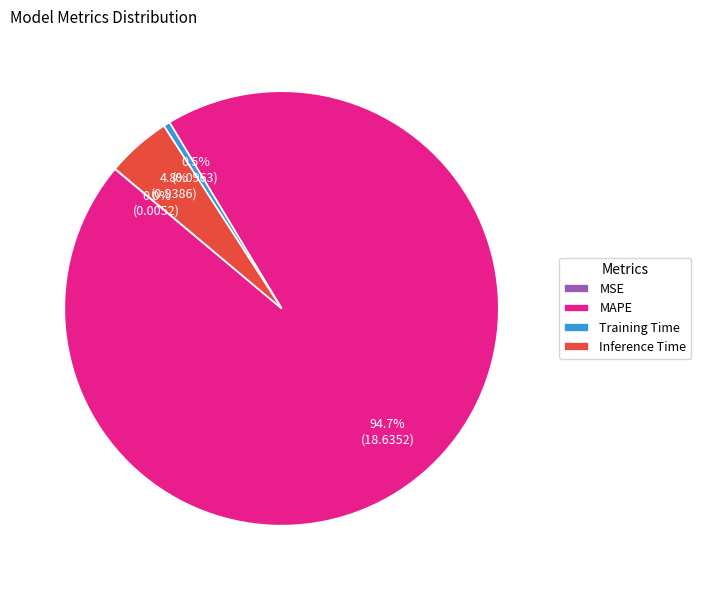

Which slice represents more than half of the pie?

MAPE